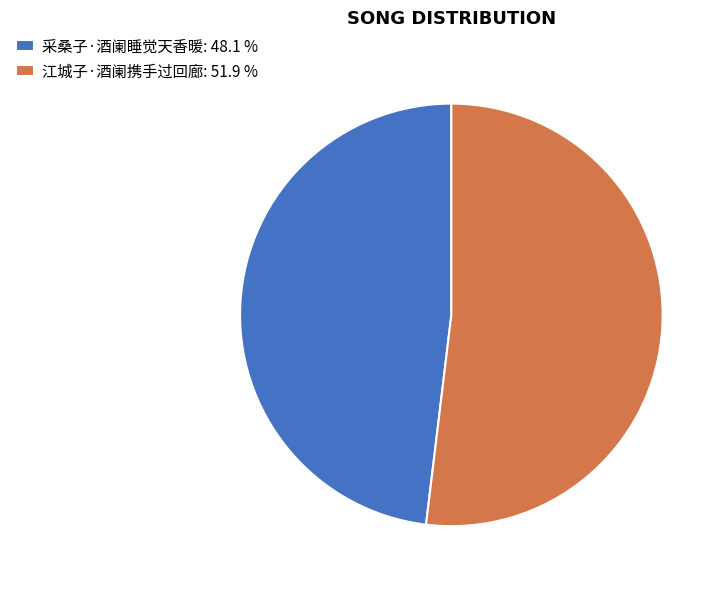

What percentage do 江城子·酒阑携手过回廊 and 采桑子·酒阑睡觉天香暖 together represent?

100.0%